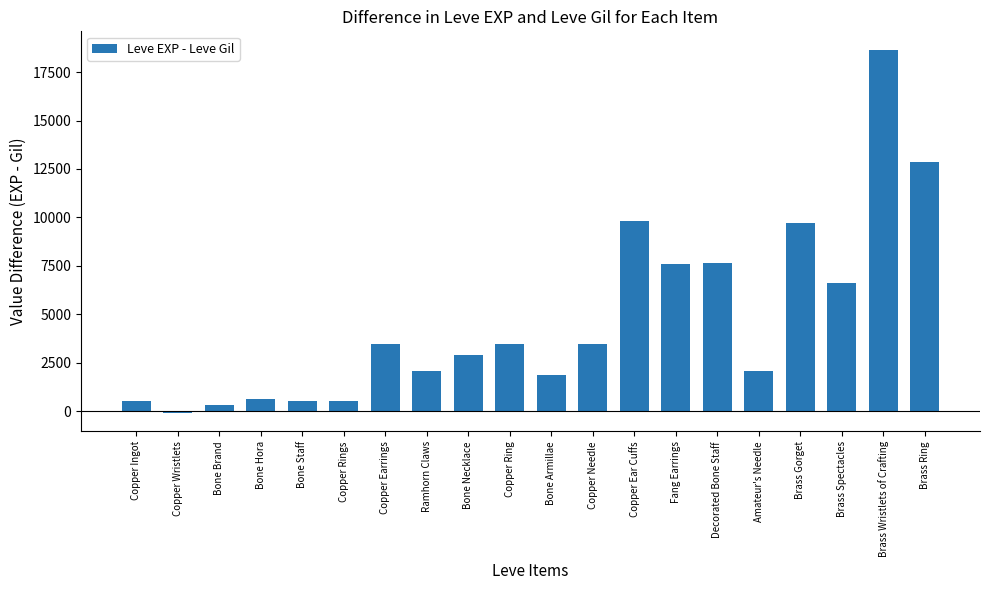

What is the ratio of the value at Copper Rings to the value at Bone Armillae?

0.3